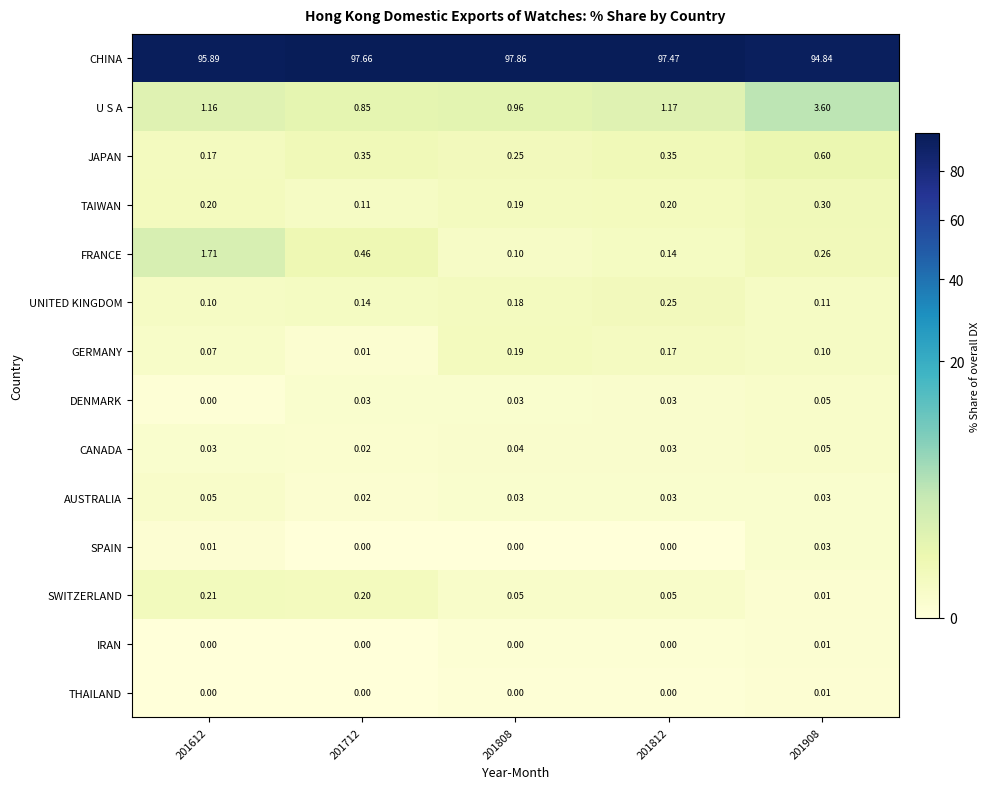

Which series changed the most between 201612 and 201808?

CHINA